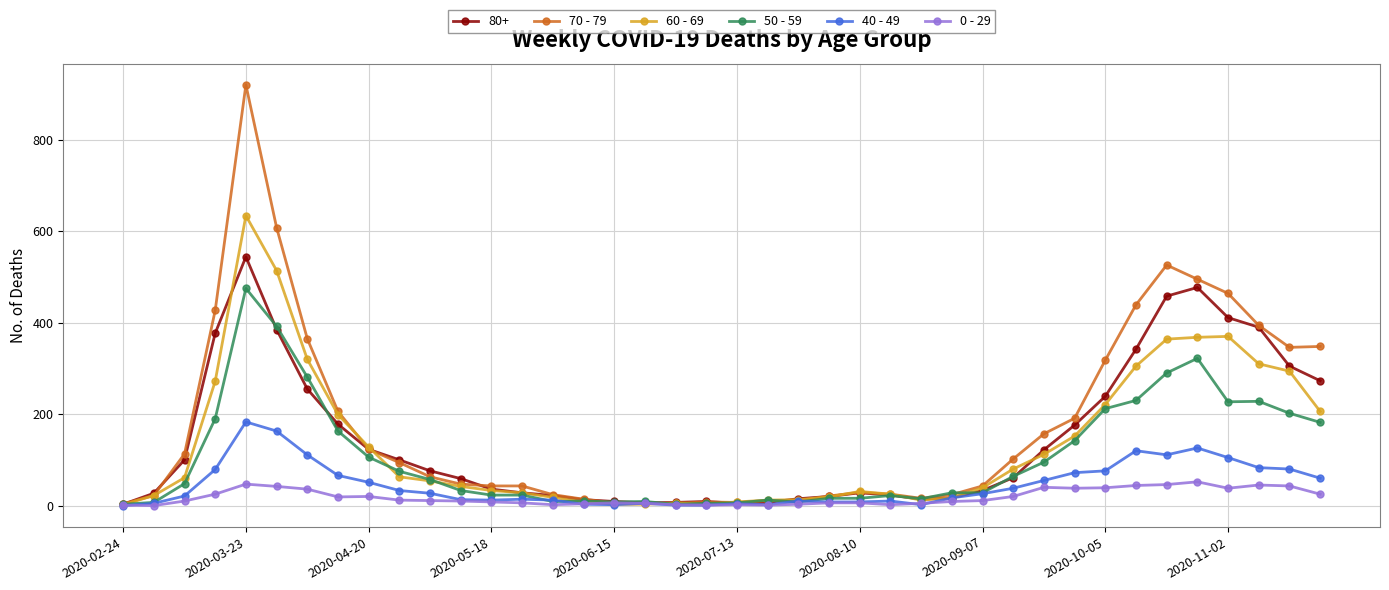

What is the value of the 0 - 29 point at the 4th from the left?

25